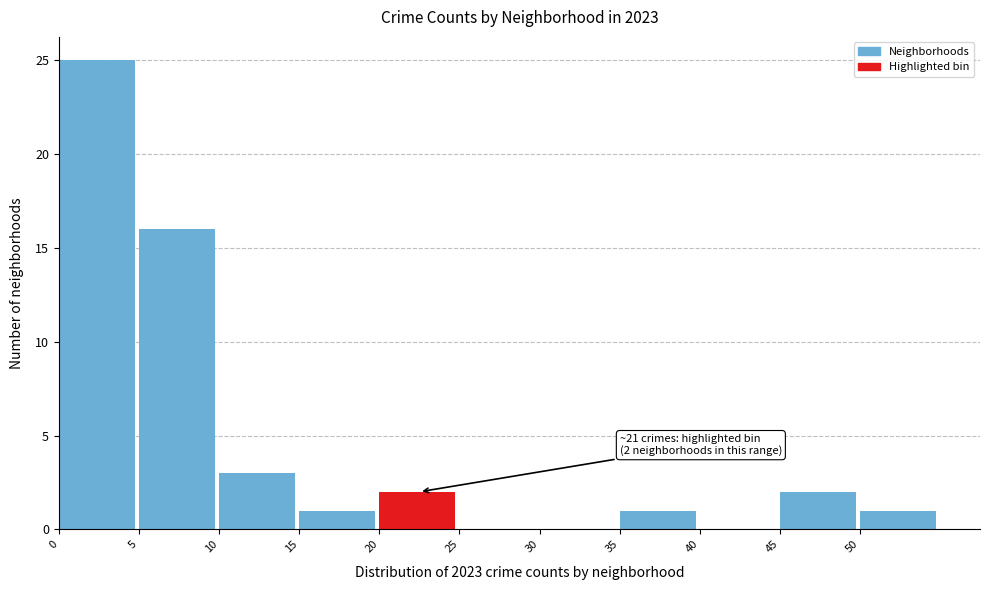

Over which range of the x-axis is the bar tallest?

0 to 5